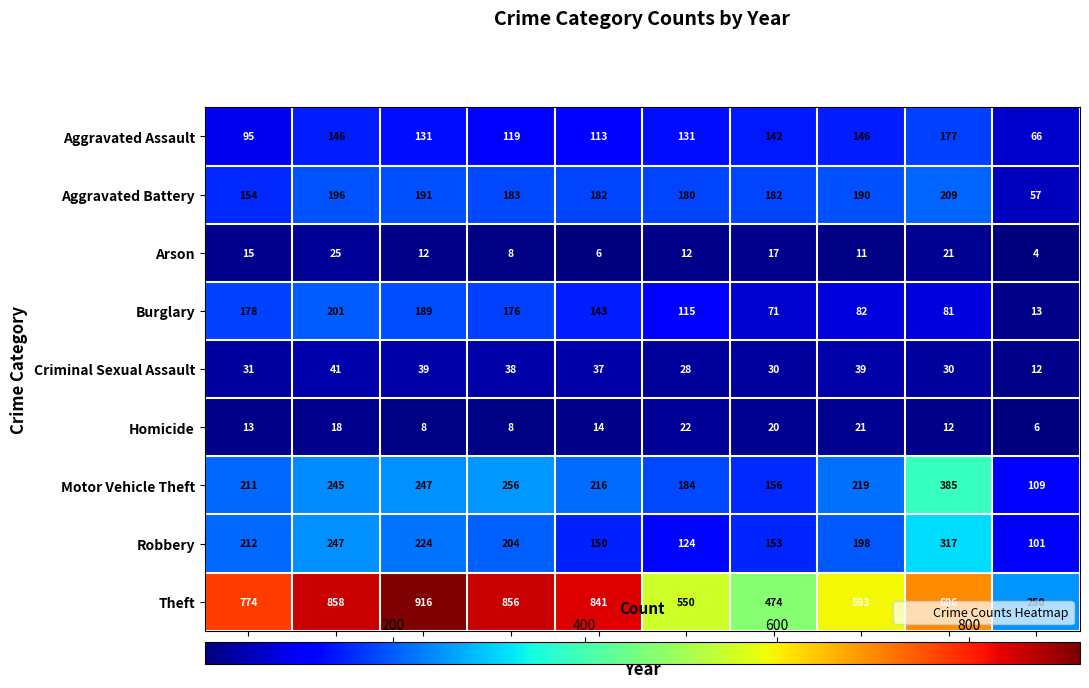

What is the difference between the second highest and minimum values in the Aggravated Assault series?

80